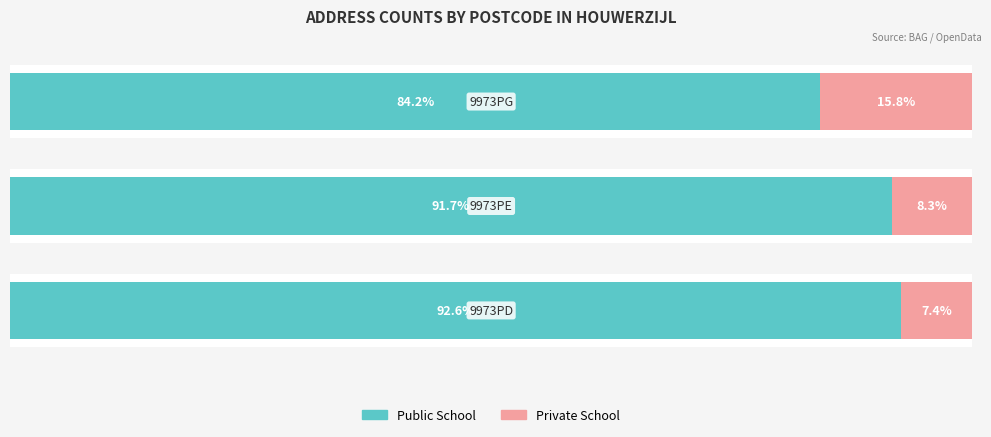

What is the lowest value of the Public School series?

84.2